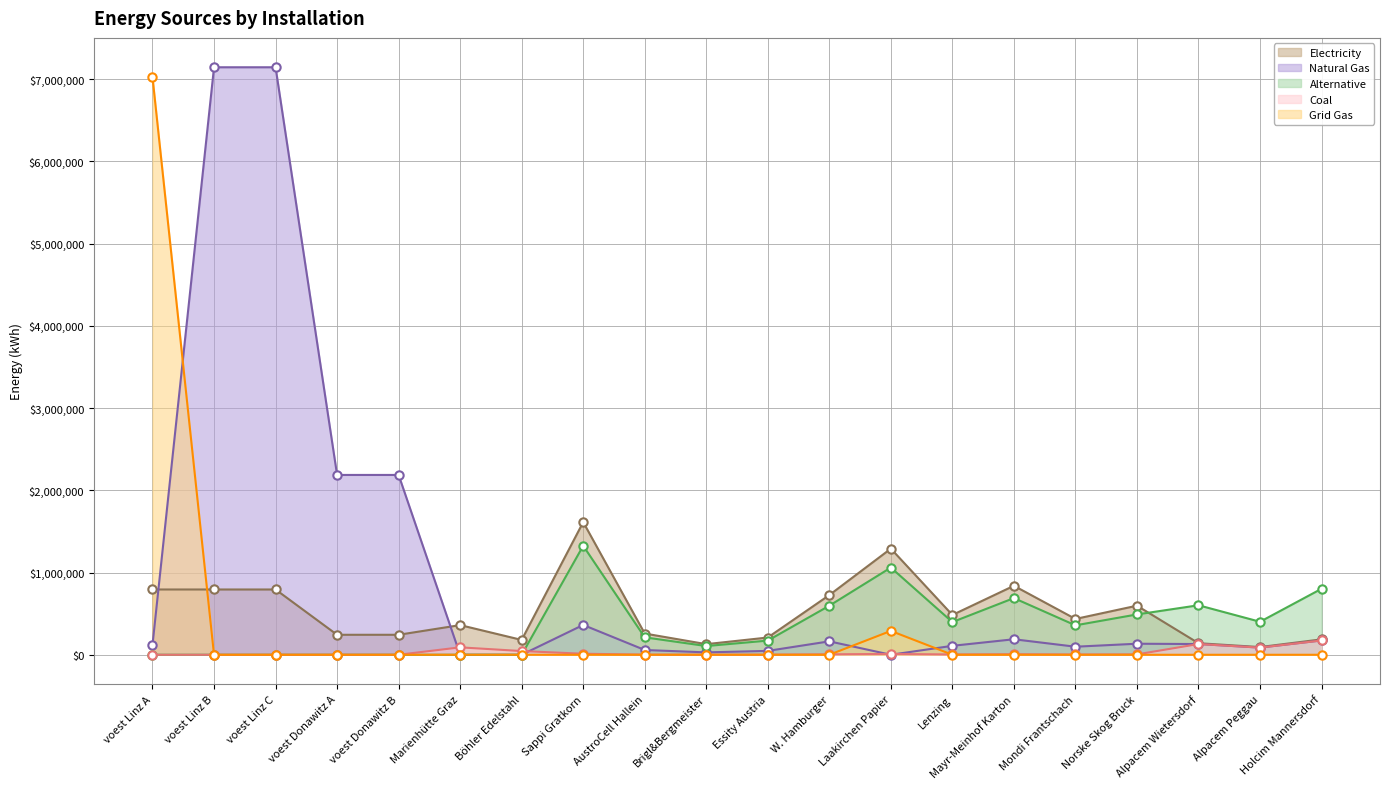

True or false: NG has more than 1 interior local peaks.

True